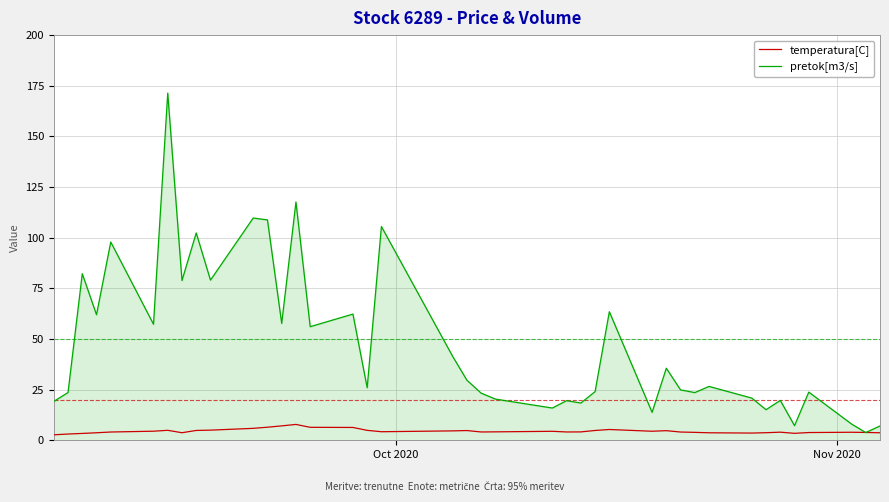

What is the average value of the pretok[m3/s] series?

47.6